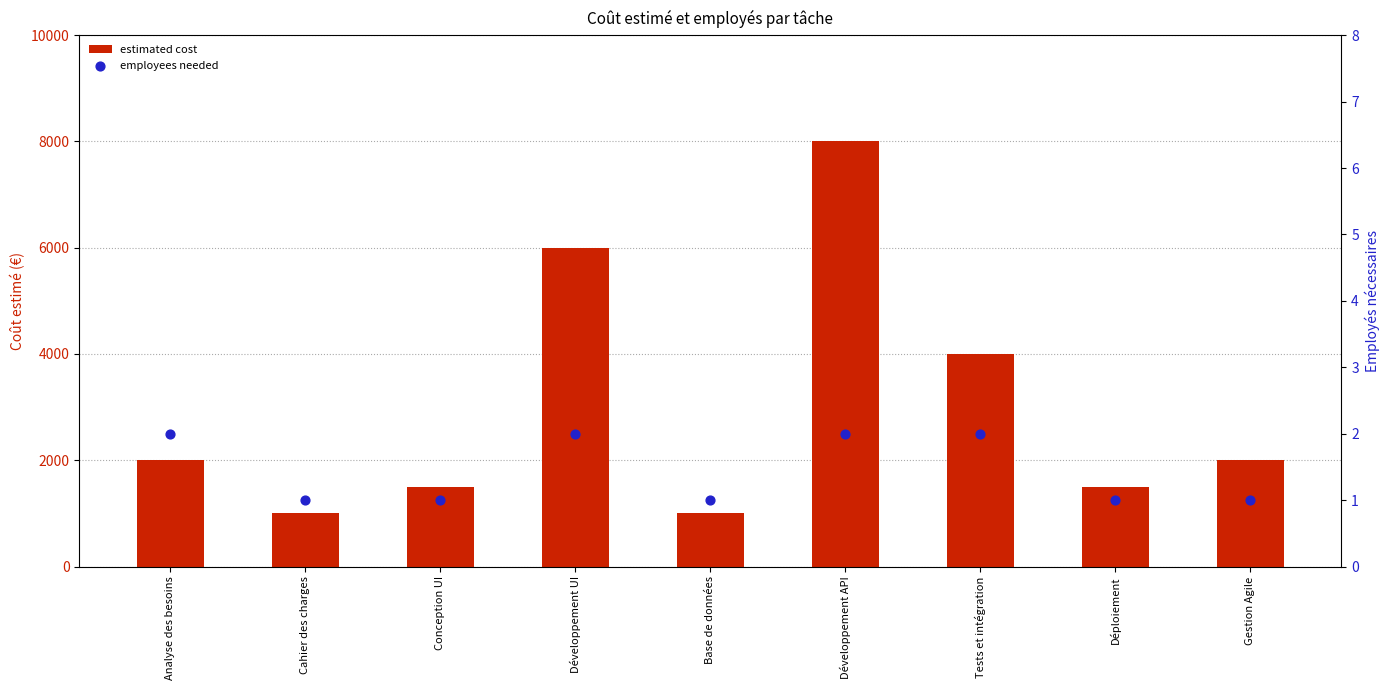

At how many categories does at least one series exceed 3736?

3